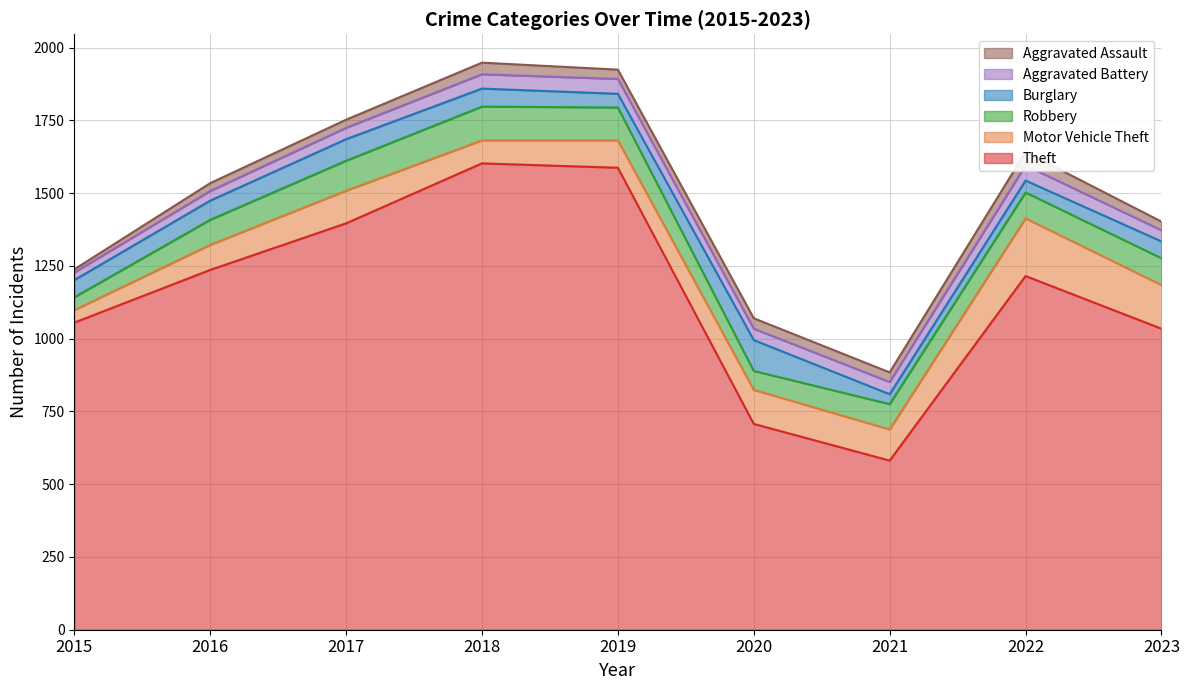

List the labels in order of Robbery value, smallest first.

2015, 2020, 2016, 2021, 2022, 2023, 2017, 2019, 2018